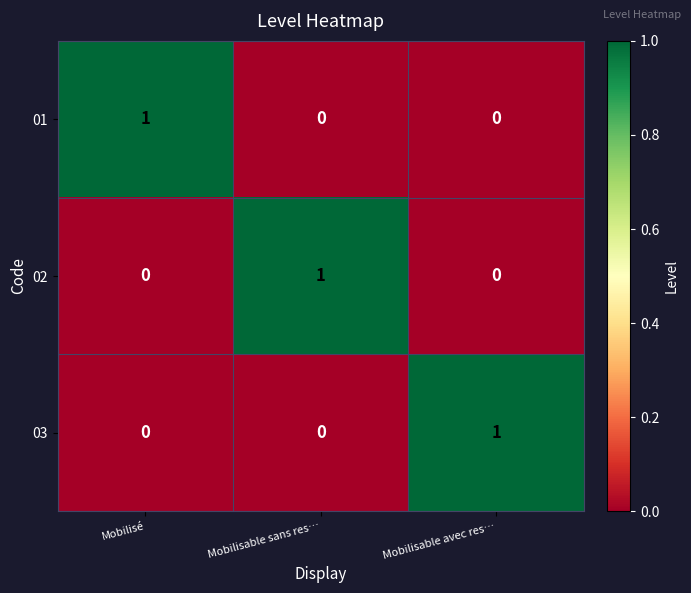

What is the total value across all series at Mobilisable avec res…?

1